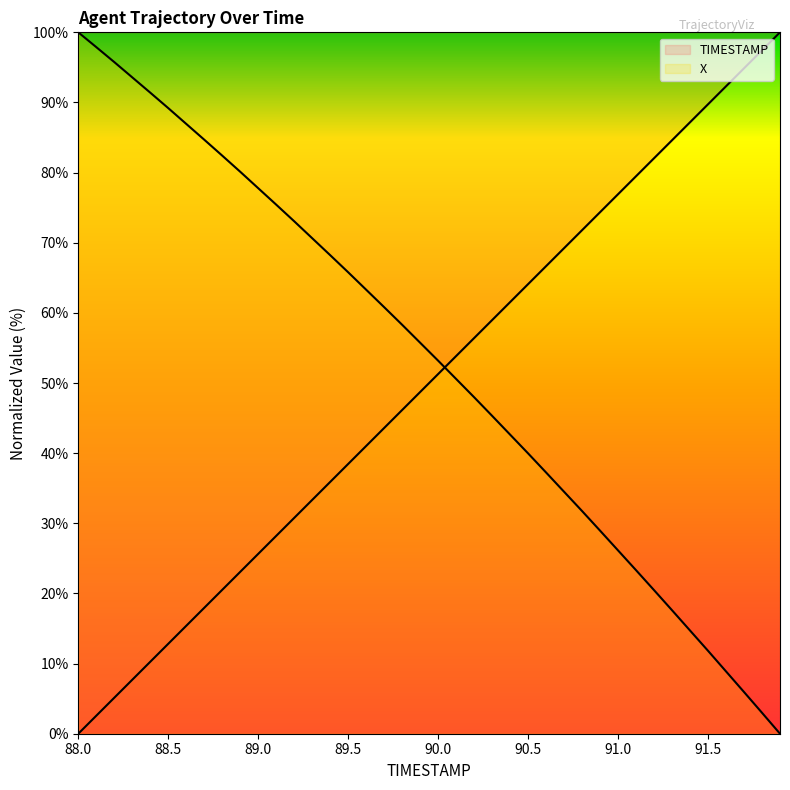

Which category has the highest value across all series?

91.9